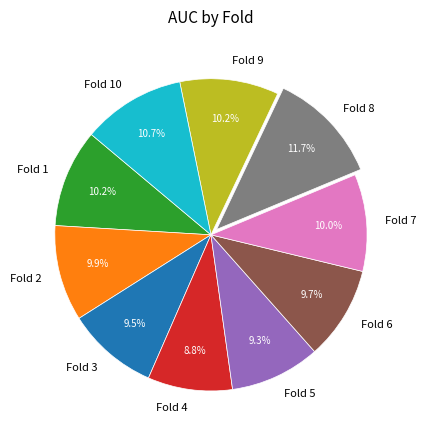

To the nearest percent, what is the average slice percentage?

10%